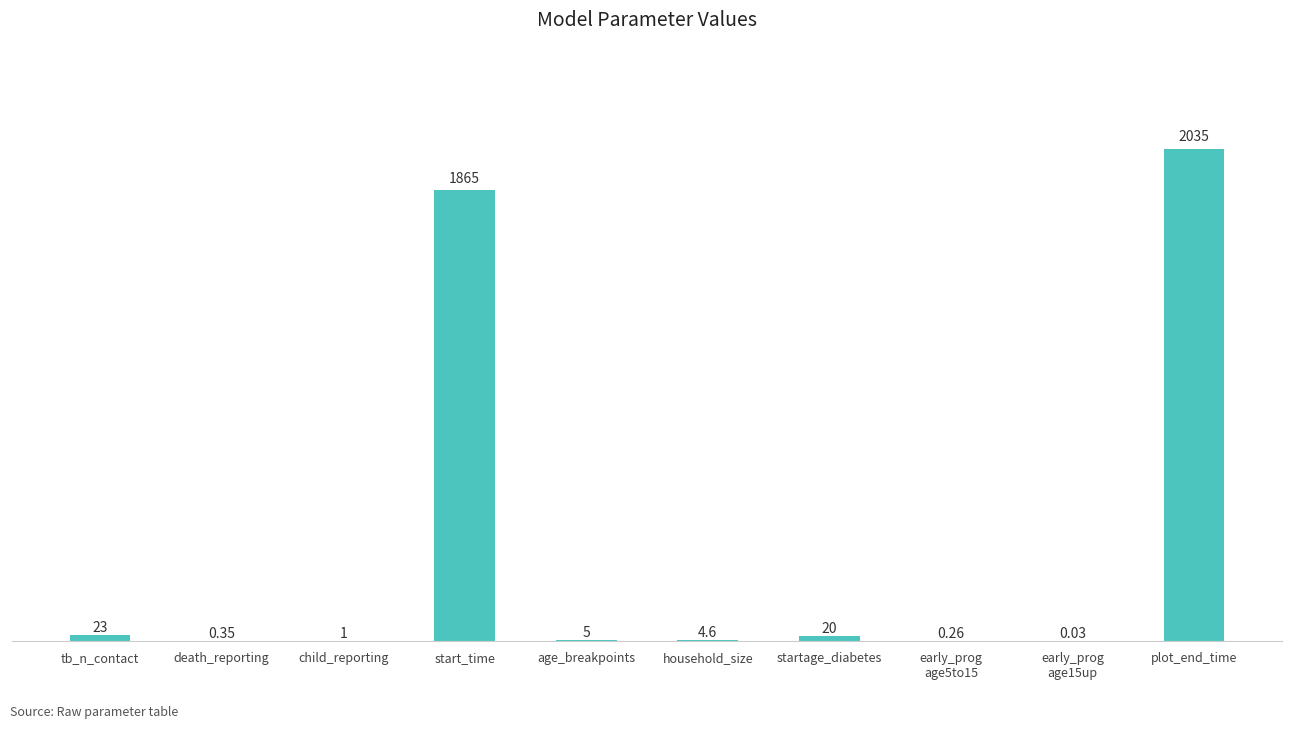

Is it true that the value at start_time is 1865.0?

True